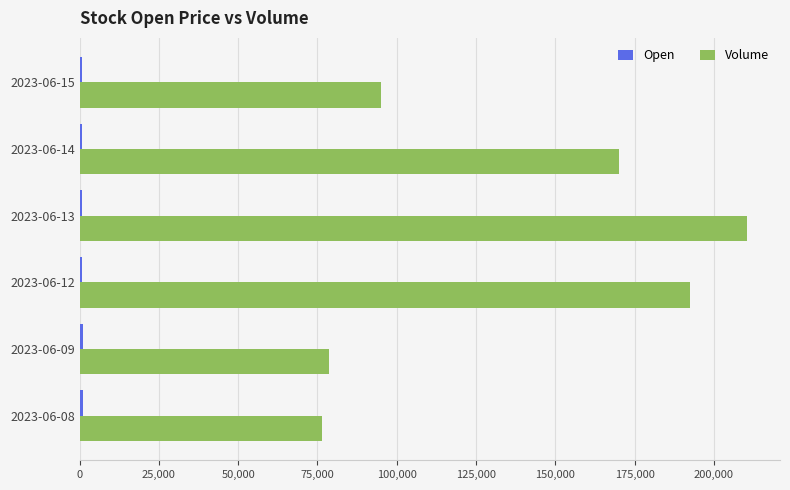

Which series changed the most between 2023-06-13 and 2023-06-15?

Volume